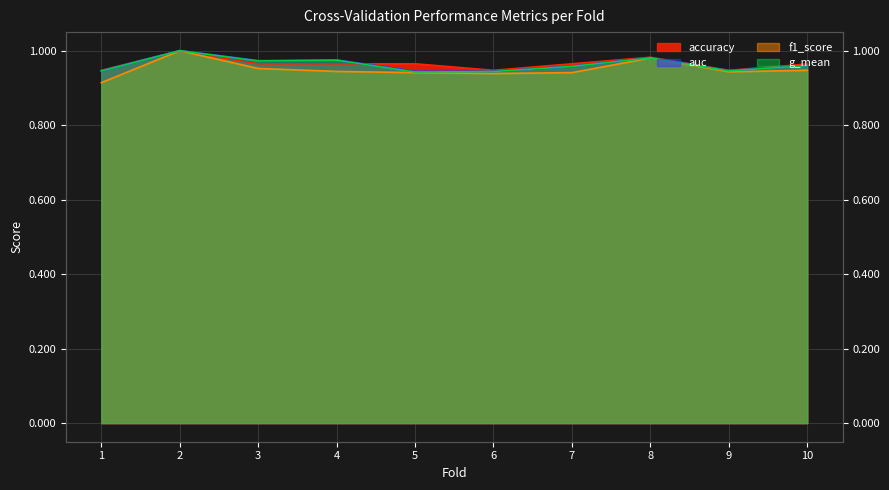

Between which two adjacent categories do g_mean and accuracy first intersect?

4 and 5